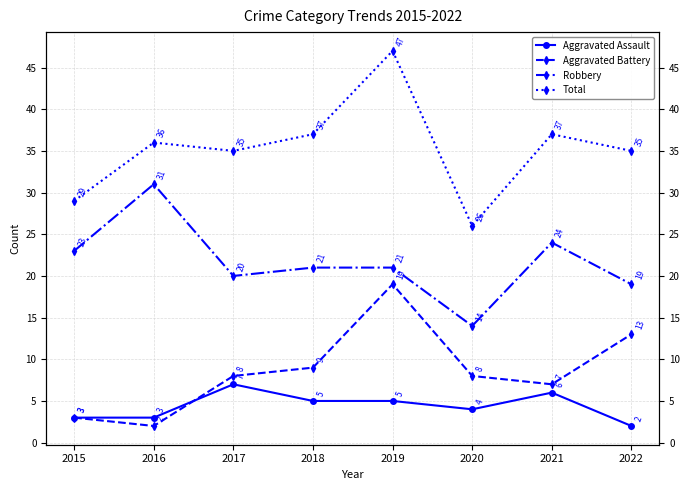

What is the value of the Robbery point at the 4th from the left?

21